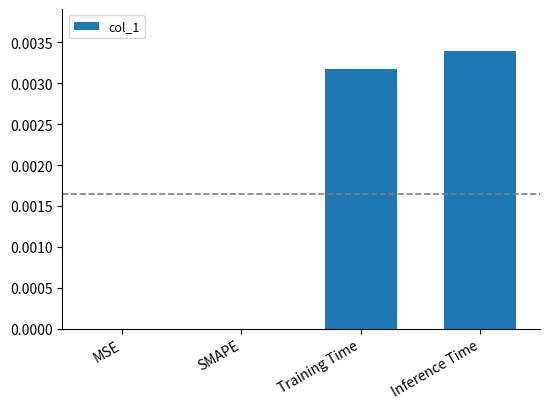

True or false: the data shows 0.0 at Training Time.

True